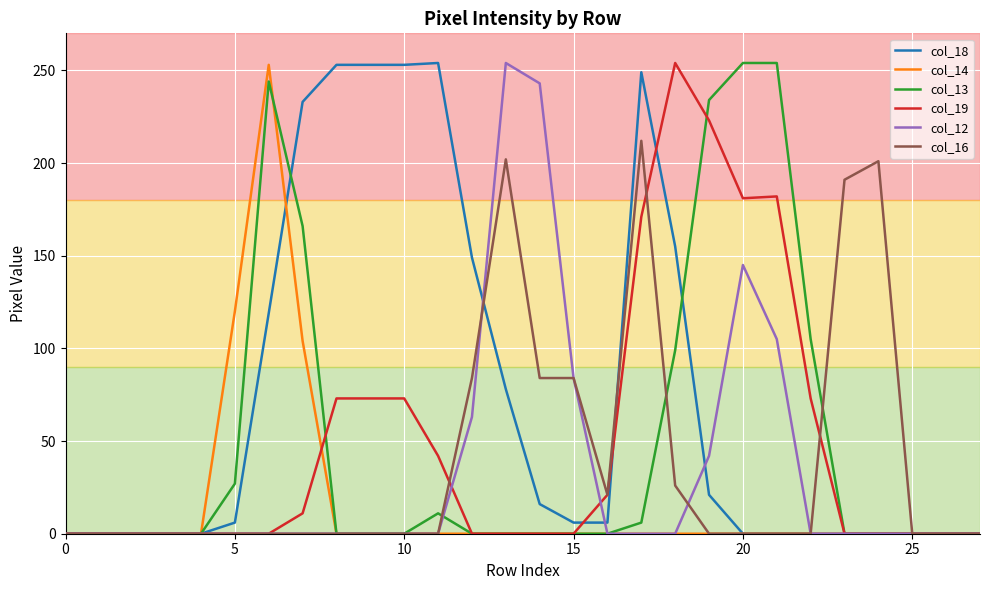

Which series has the largest total across all categories?

col_18